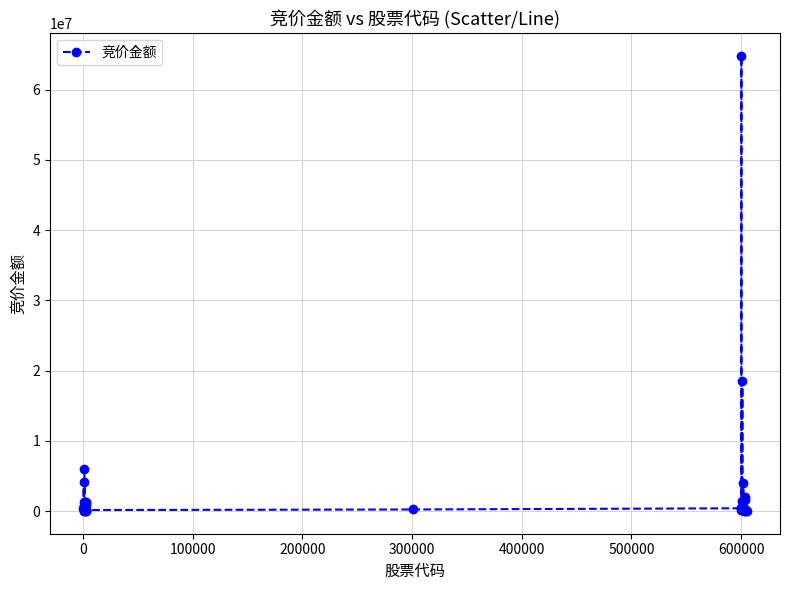

What is the greatest value displayed?

64767360